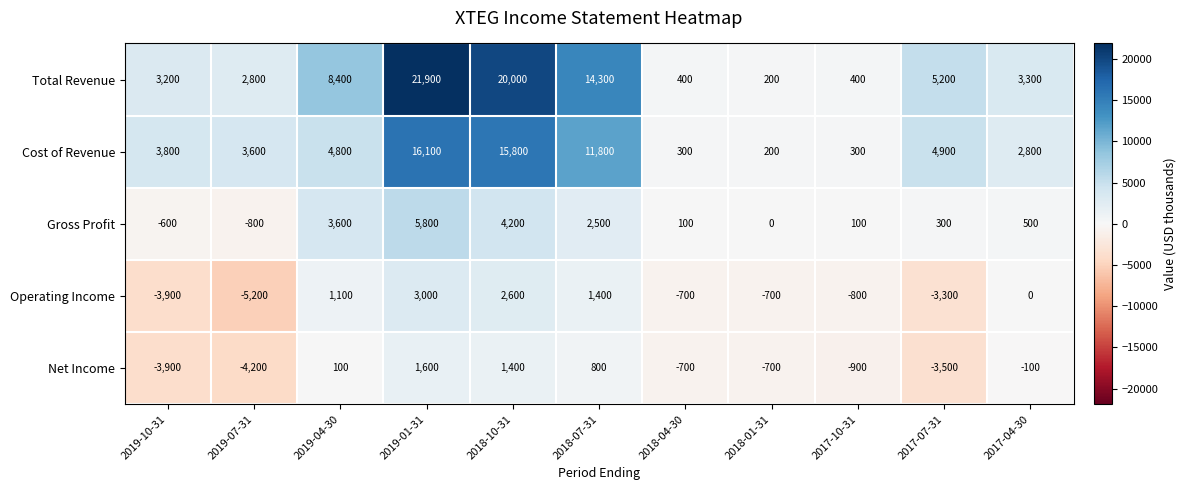

At which category is the sum across all series the highest?

2019-01-31